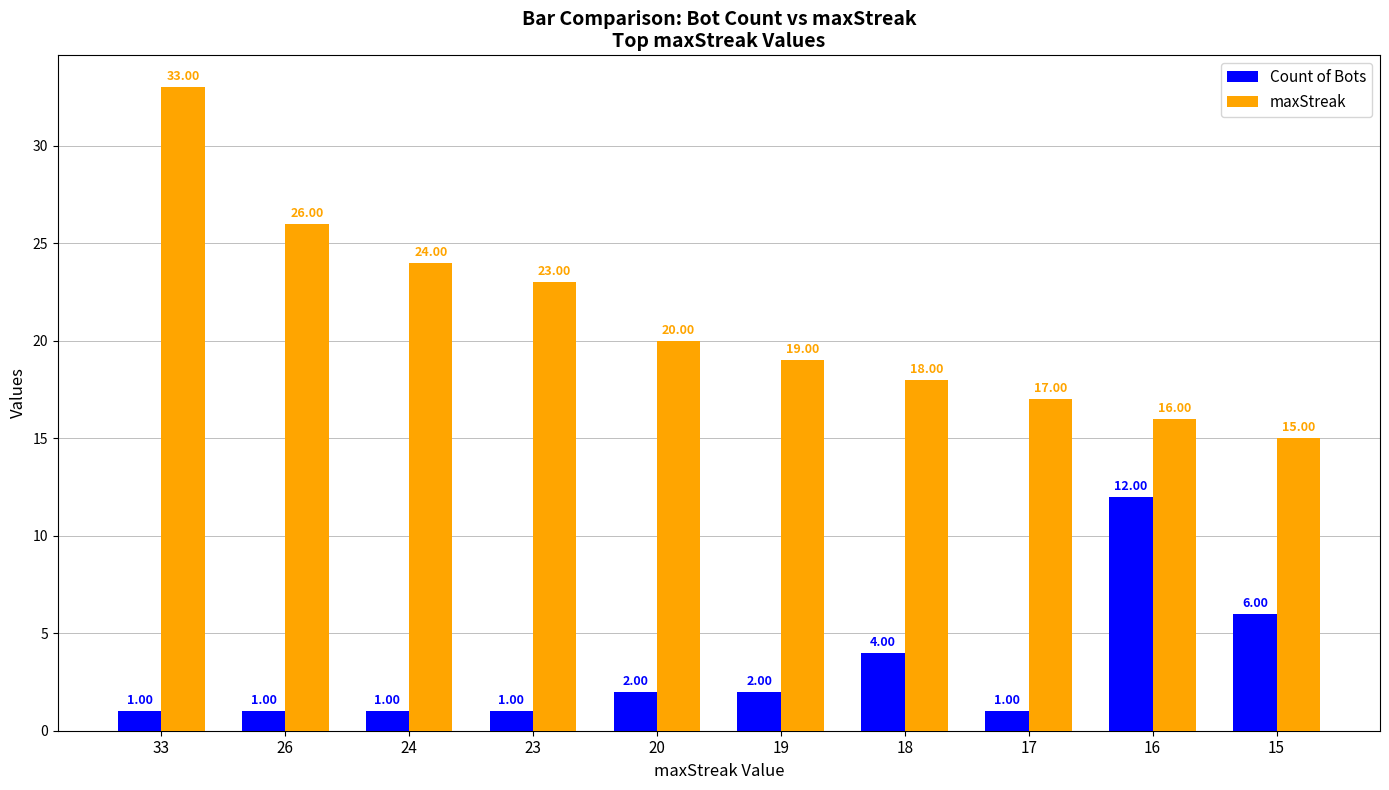

Rank the series by their average value, from lowest to highest.

Count of Bots, maxStreak